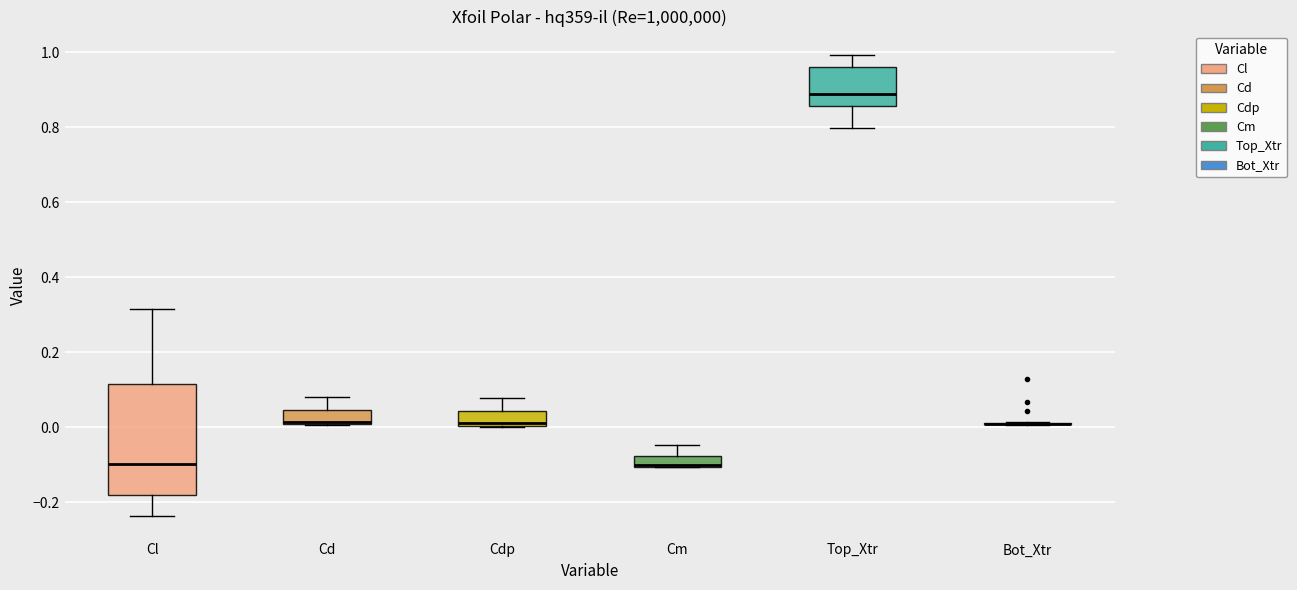

Where is the lower edge of the box for Cdp on the y-axis? The values are not printed on the chart, so give them approximately, as read against the axis.

0.00